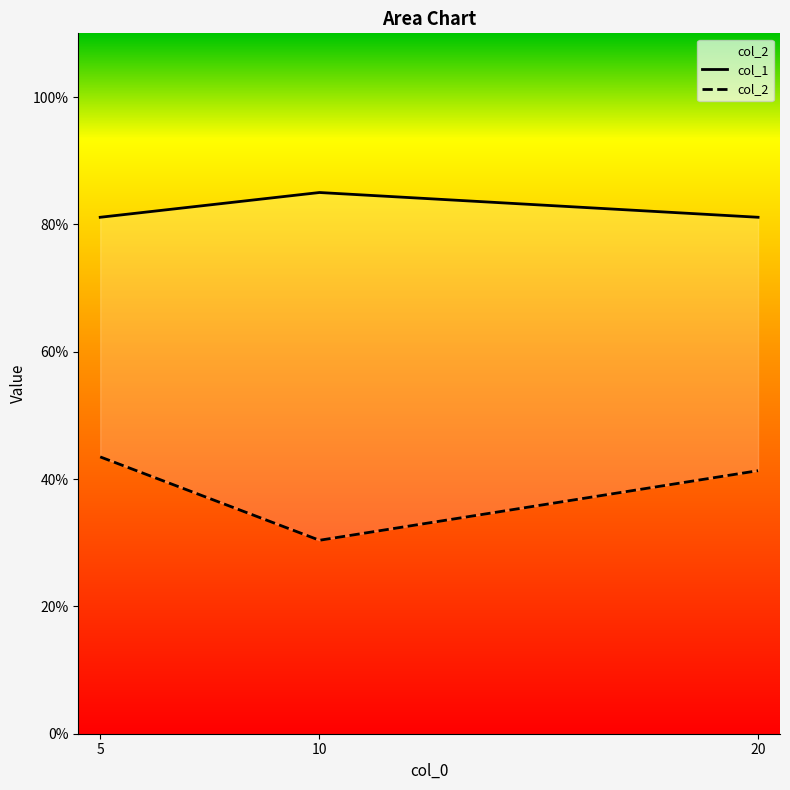

What is the value of the col_2 point at the 3rd from the left?

0.4